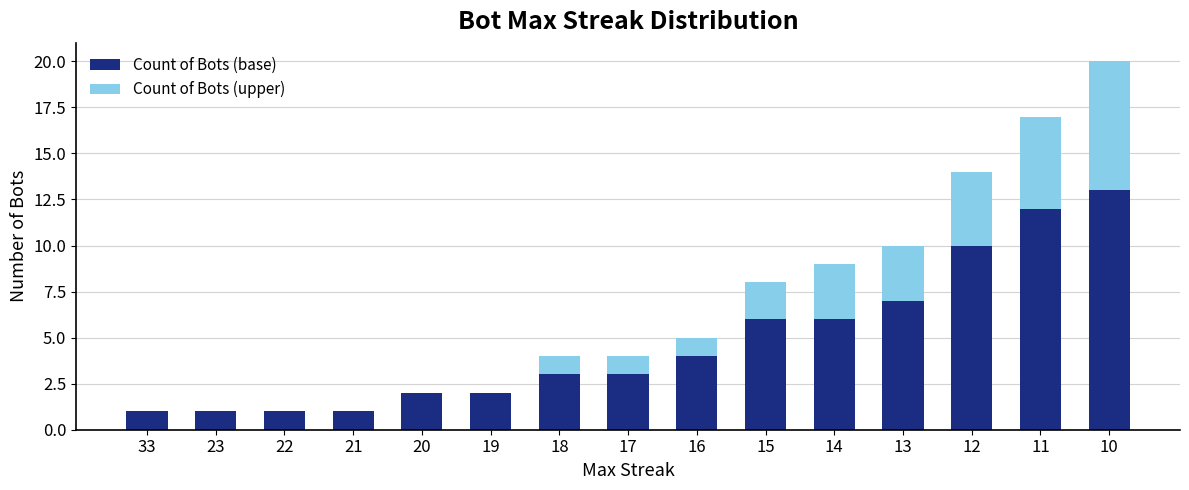

Reading right to left, what are the values for Count of Bots (base)?

10=13	11=12	12=10	13=7	14=6	15=6	16=4	17=3	18=3	19=2	20=2	21=1	22=1	23=1	33=1